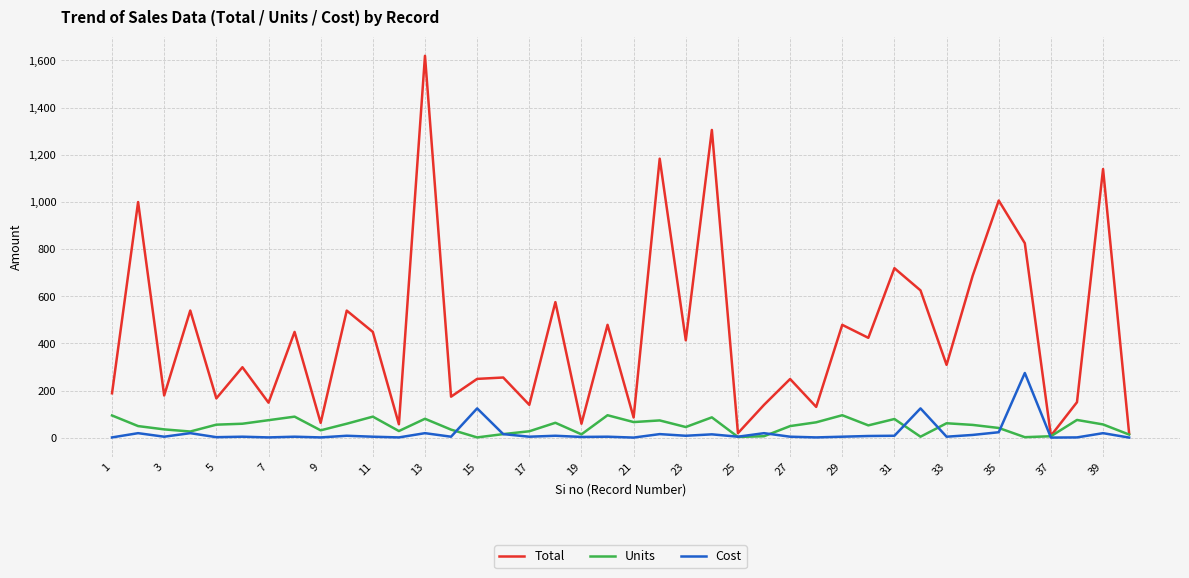

Rank the series by their maximum value, from highest to lowest.

Total, Cost, Units